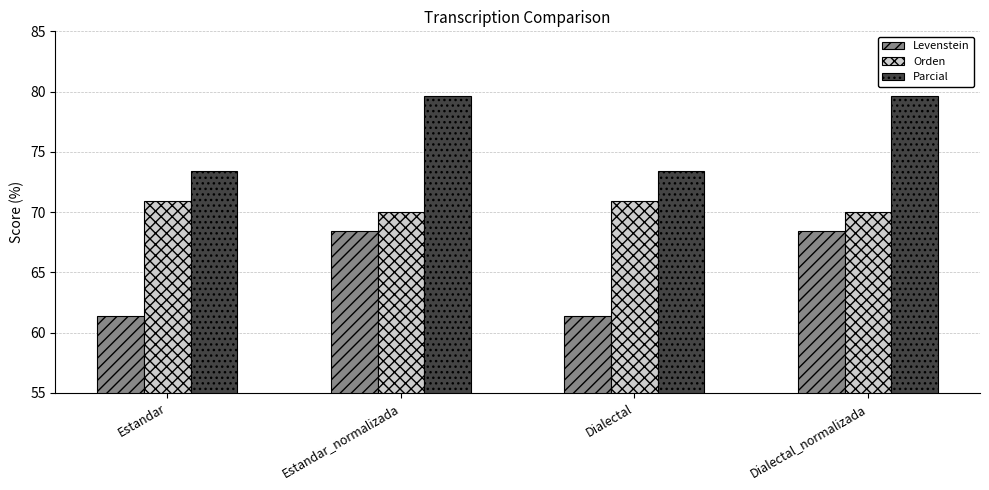

Reading right to left, what are all the values shown in this chart?

Levenstein: Dialectal_normalizada=68.4	Dialectal=61.3	Estandar_normalizada=68.4	Estandar=61.3
Orden: Dialectal_normalizada=70.0	Dialectal=70.9	Estandar_normalizada=70.0	Estandar=70.9
Parcial: Dialectal_normalizada=79.6	Dialectal=73.4	Estandar_normalizada=79.6	Estandar=73.4